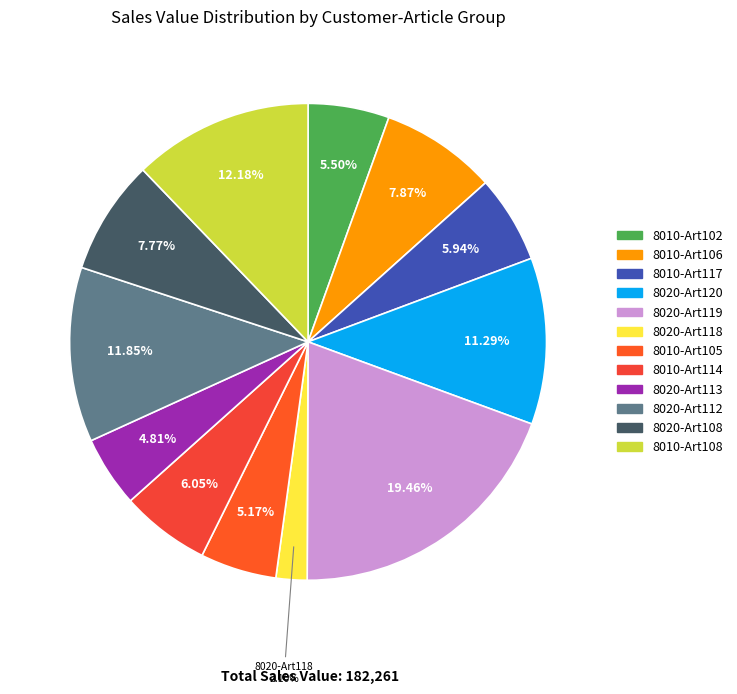

How many segments does this pie chart have?

12